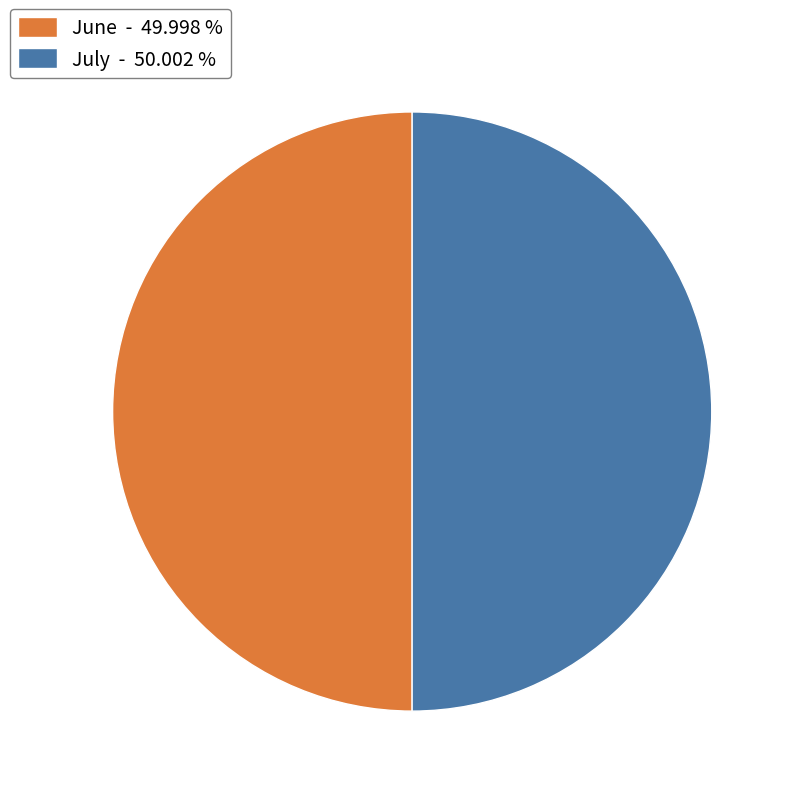

How many segments does this pie chart have?

2